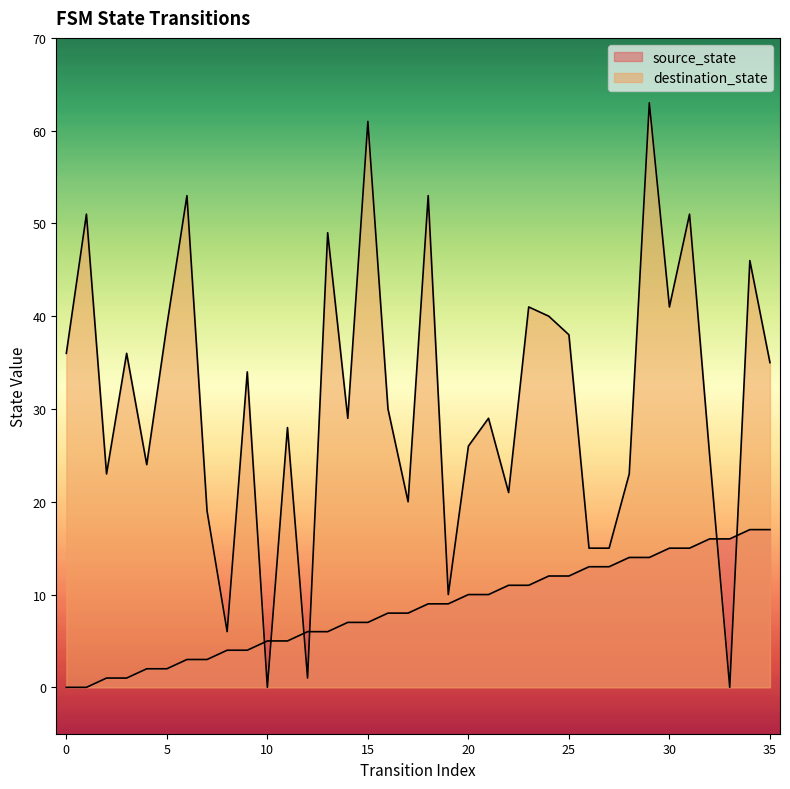

Rank the series by their average value, from highest to lowest.

destination_state, source_state